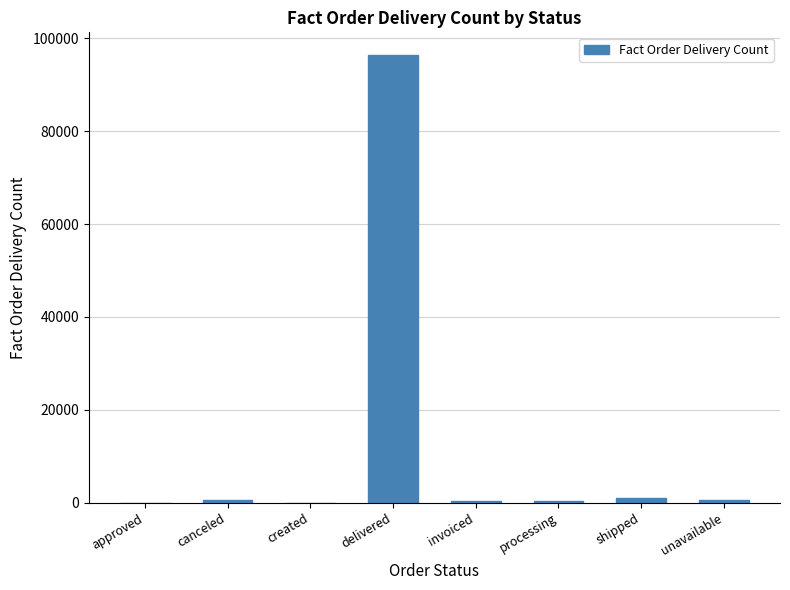

What is the difference between the values at shipped and delivered?

95371